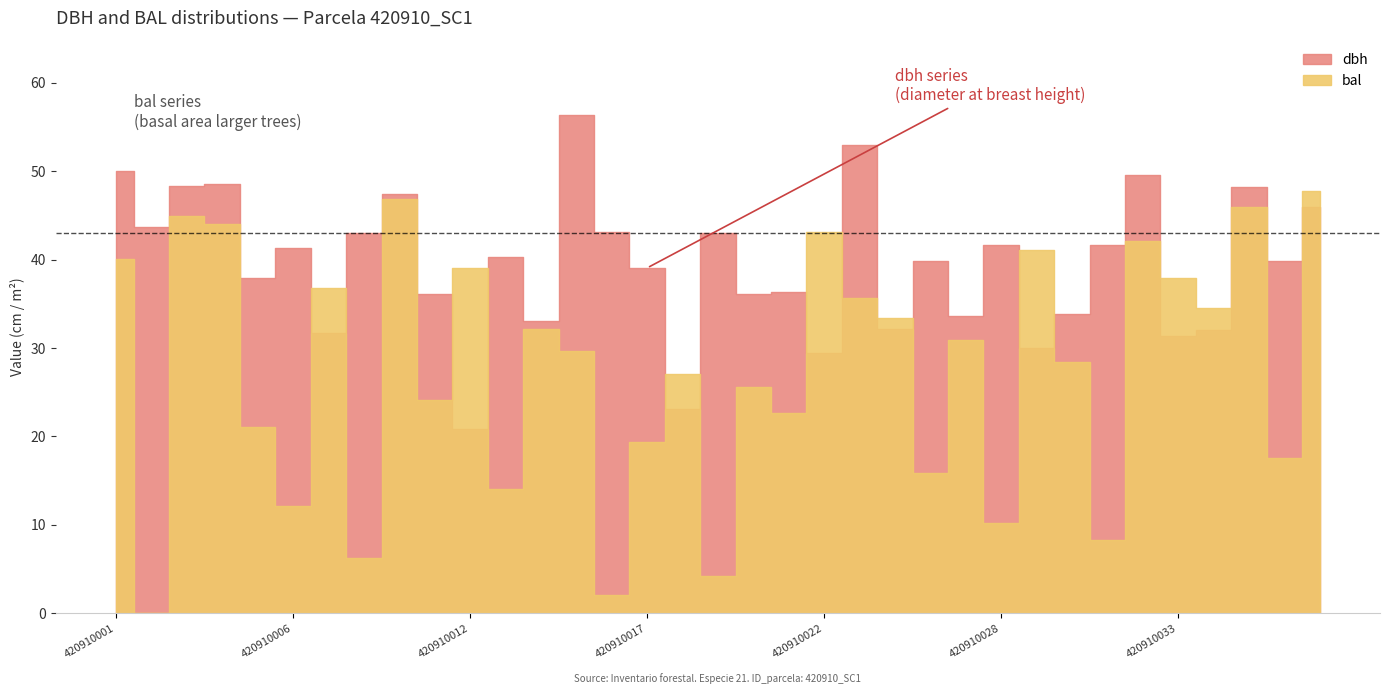

True or false: dbh has a value of 33.9 at 420910030.

True